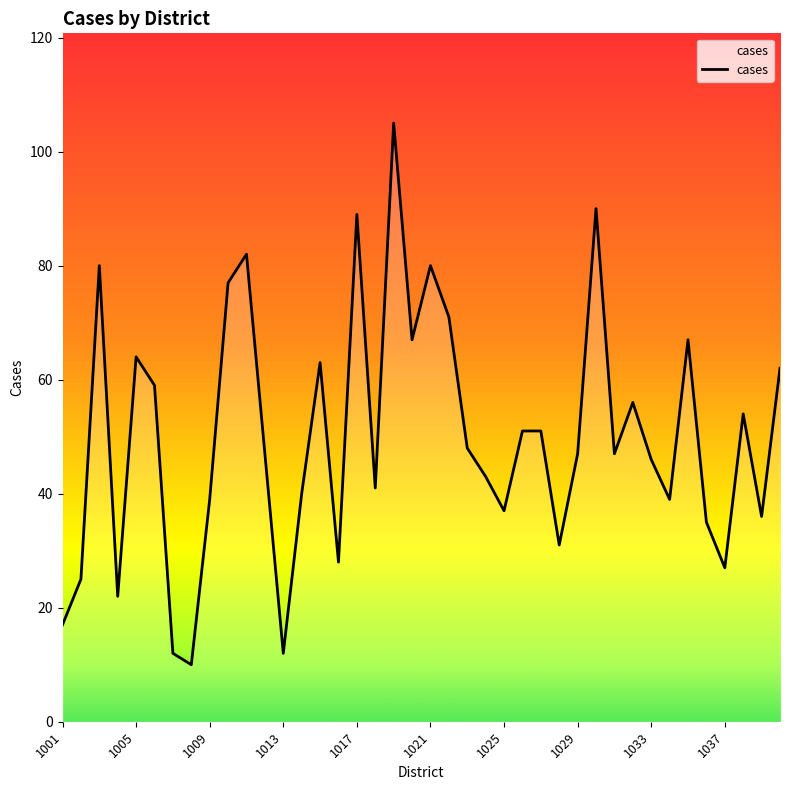

What is the sum of all values?

1997